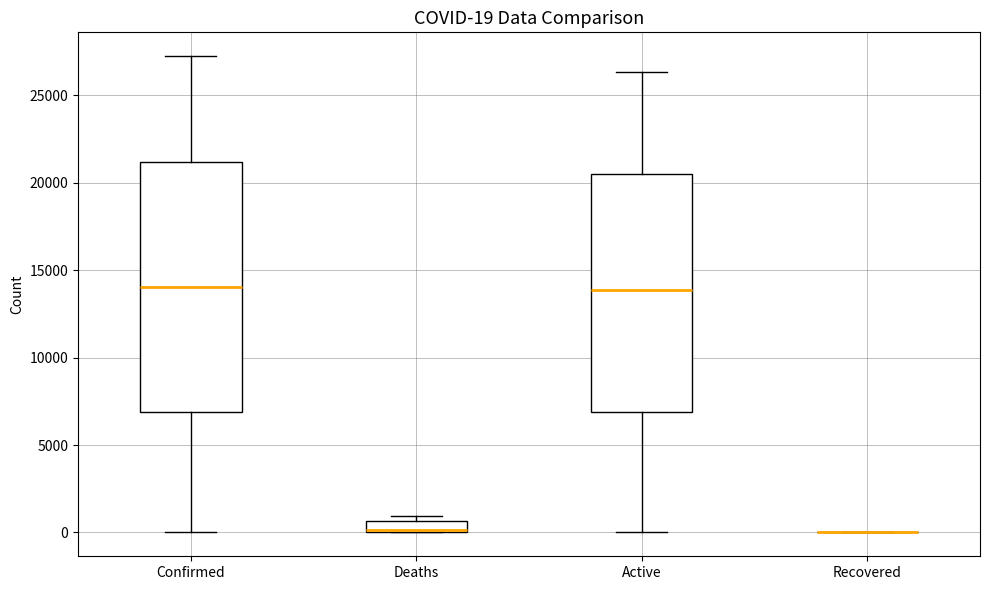

Which box is the tallest, from its lower edge to its upper edge?

Confirmed